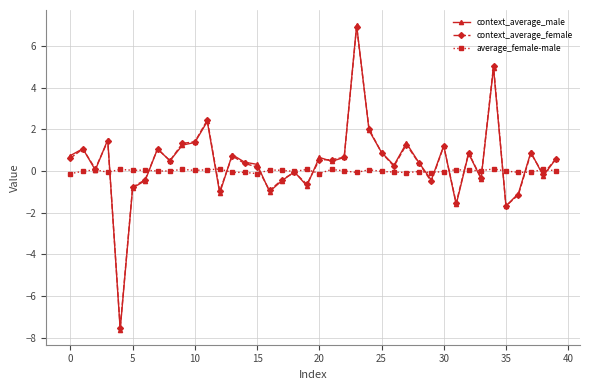

Which series has the largest range (max minus min)?

context_average_male